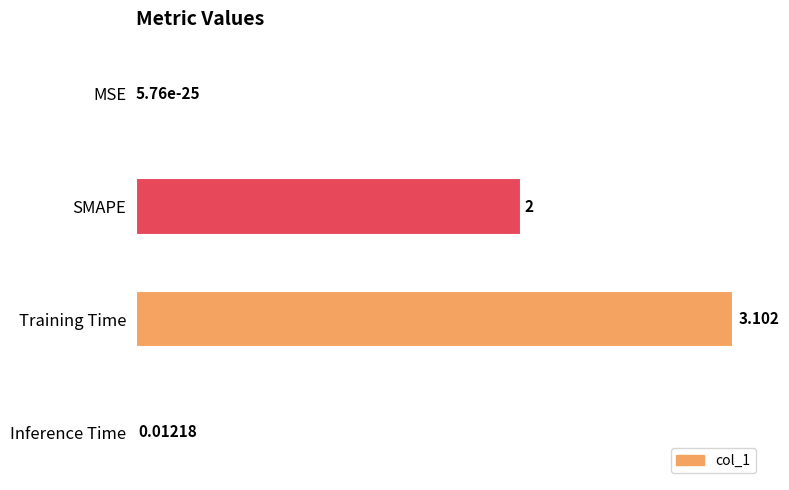

Which has a higher value, Inference Time or MSE?

Inference Time